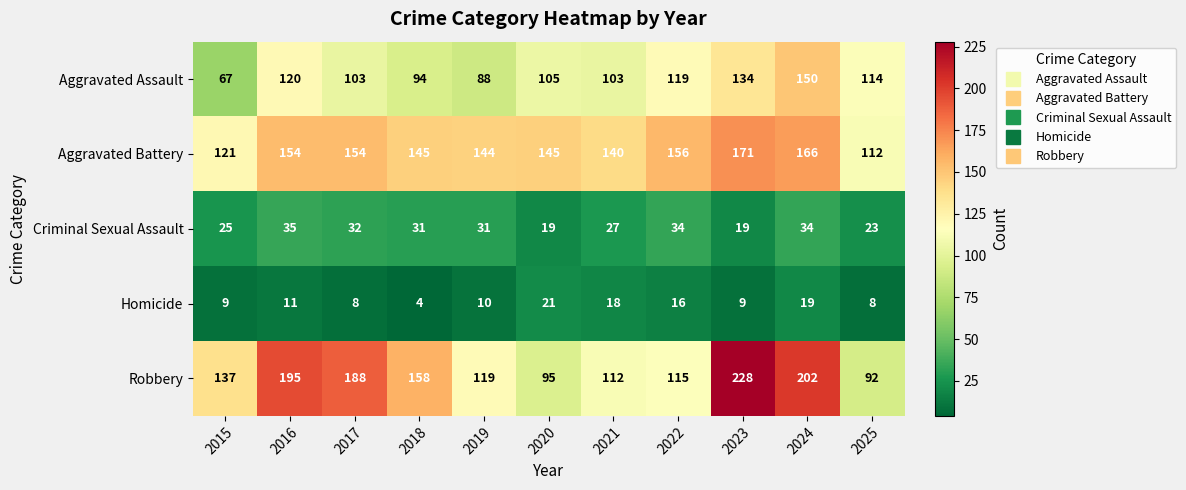

At how many categories does at least one series exceed 71?

11